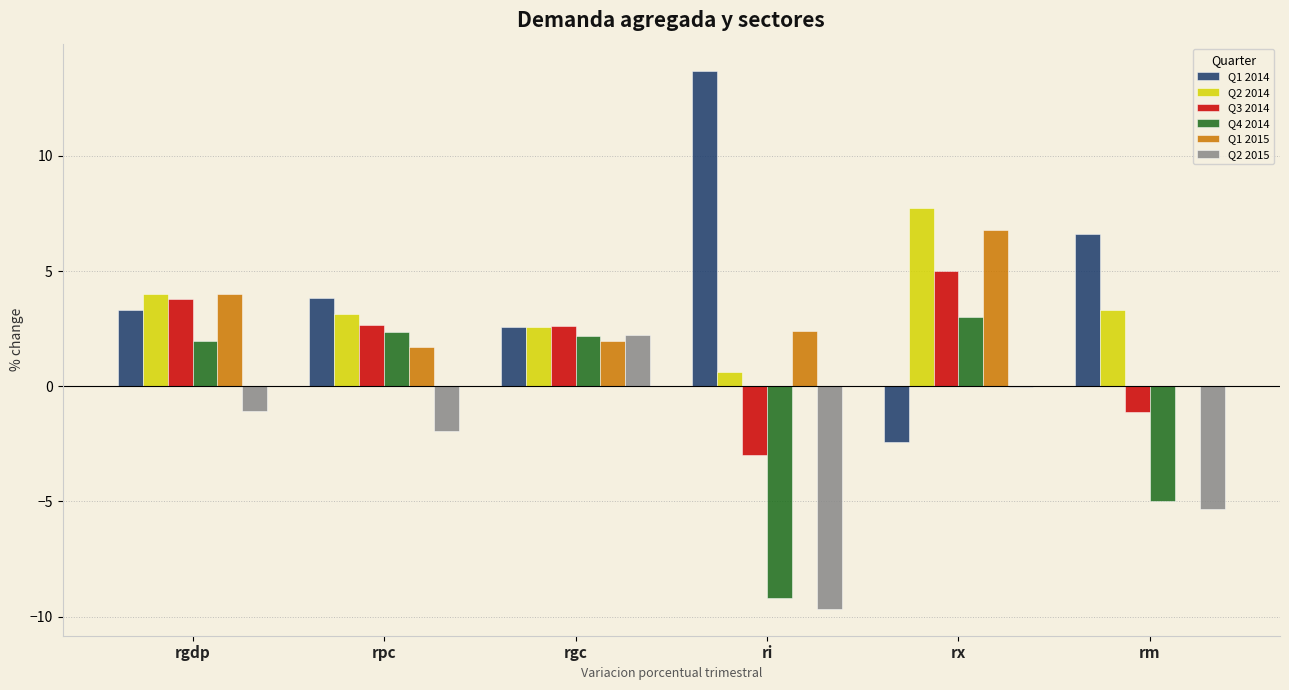

Is it true that Q1 2015 equals 2.8 at rpc?

False